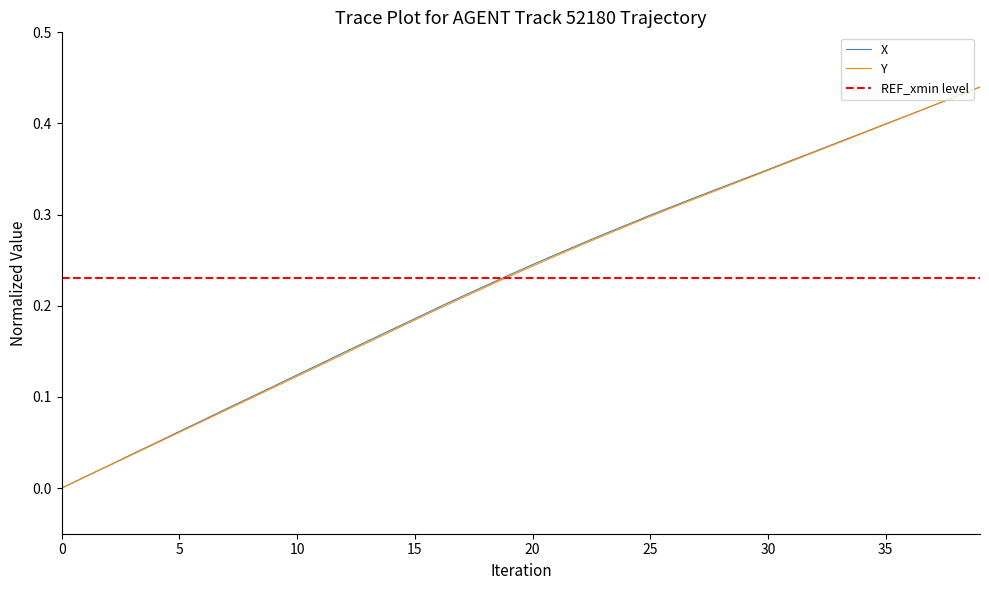

Is the value of X at 28 greater than the value of Y at 26?

Yes